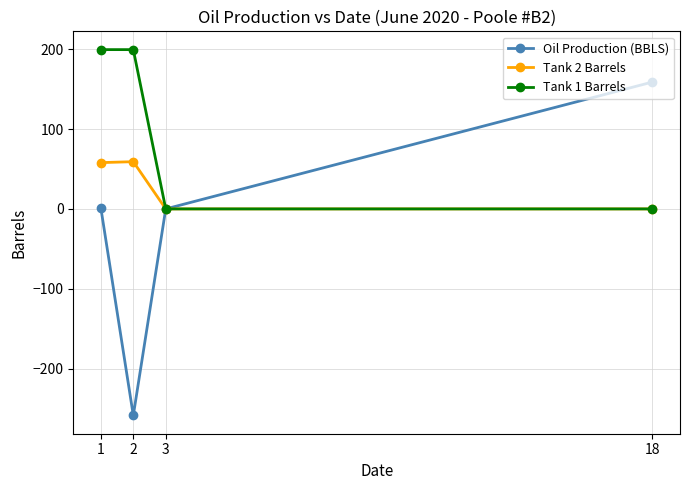

At which category is the sum across all series the highest?

1